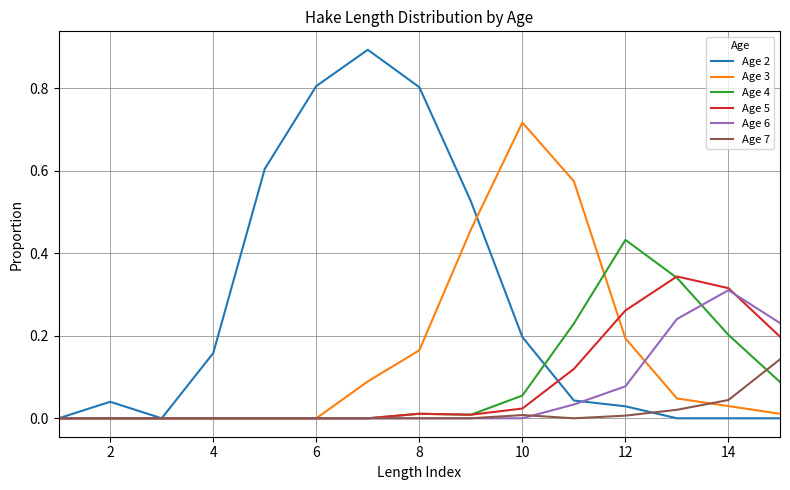

What is the greatest value displayed?

0.9